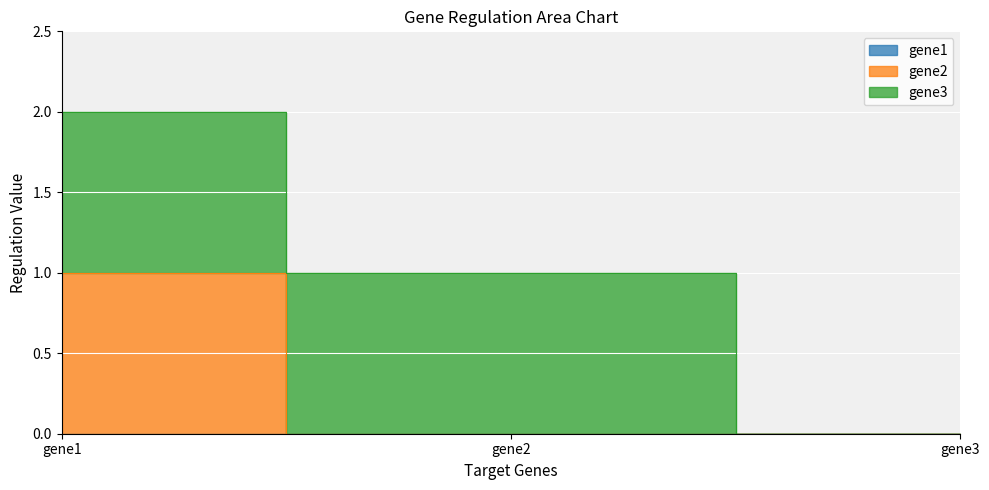

Is the value of gene1 at gene2 greater than the value of gene2 at gene1?

No